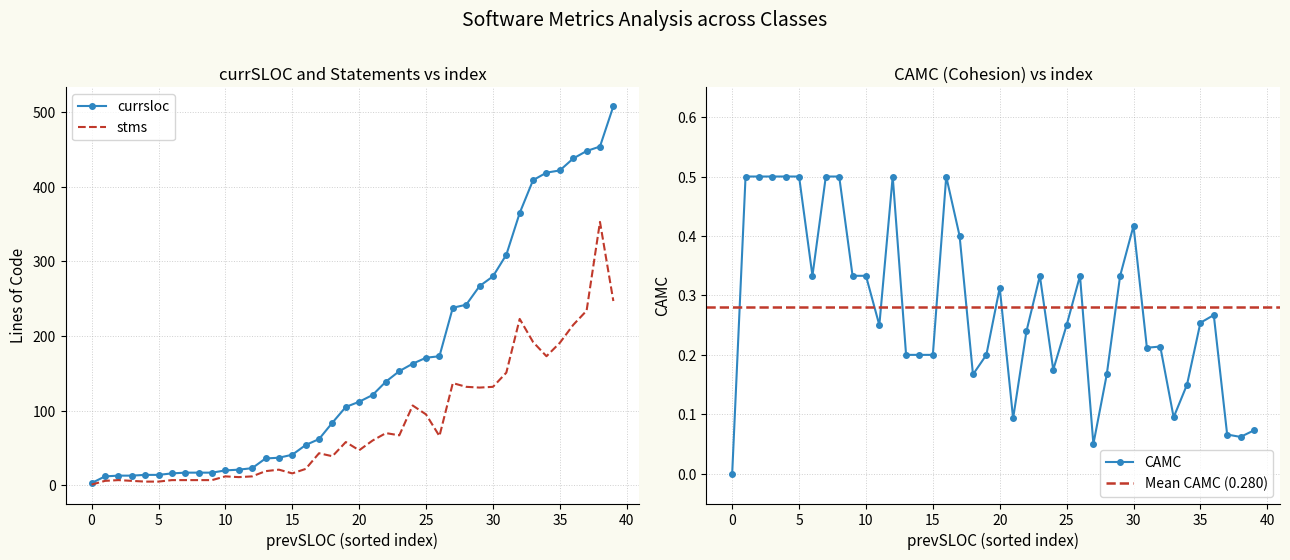

Between 16 and 31, which series saw the biggest shift?

currsloc